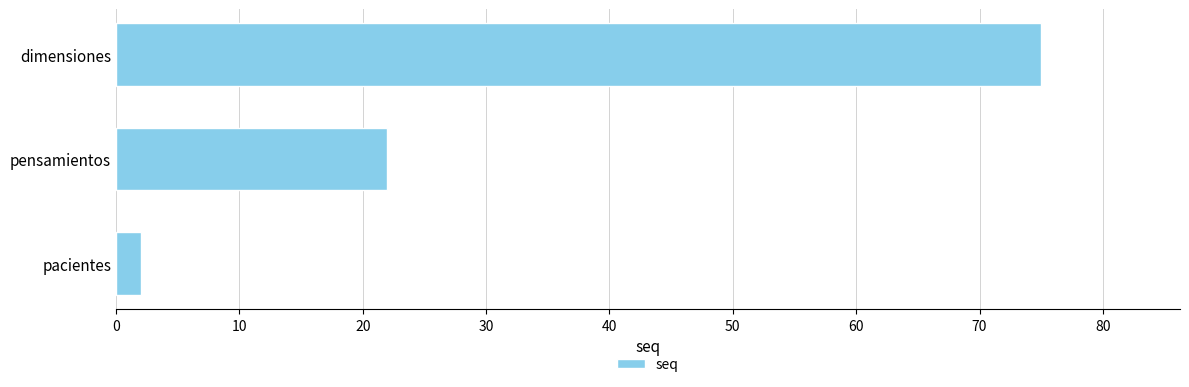

Reading bottom to top, transcribe all the data shown in this chart.

pacientes=2	pensamientos=22	dimensiones=75